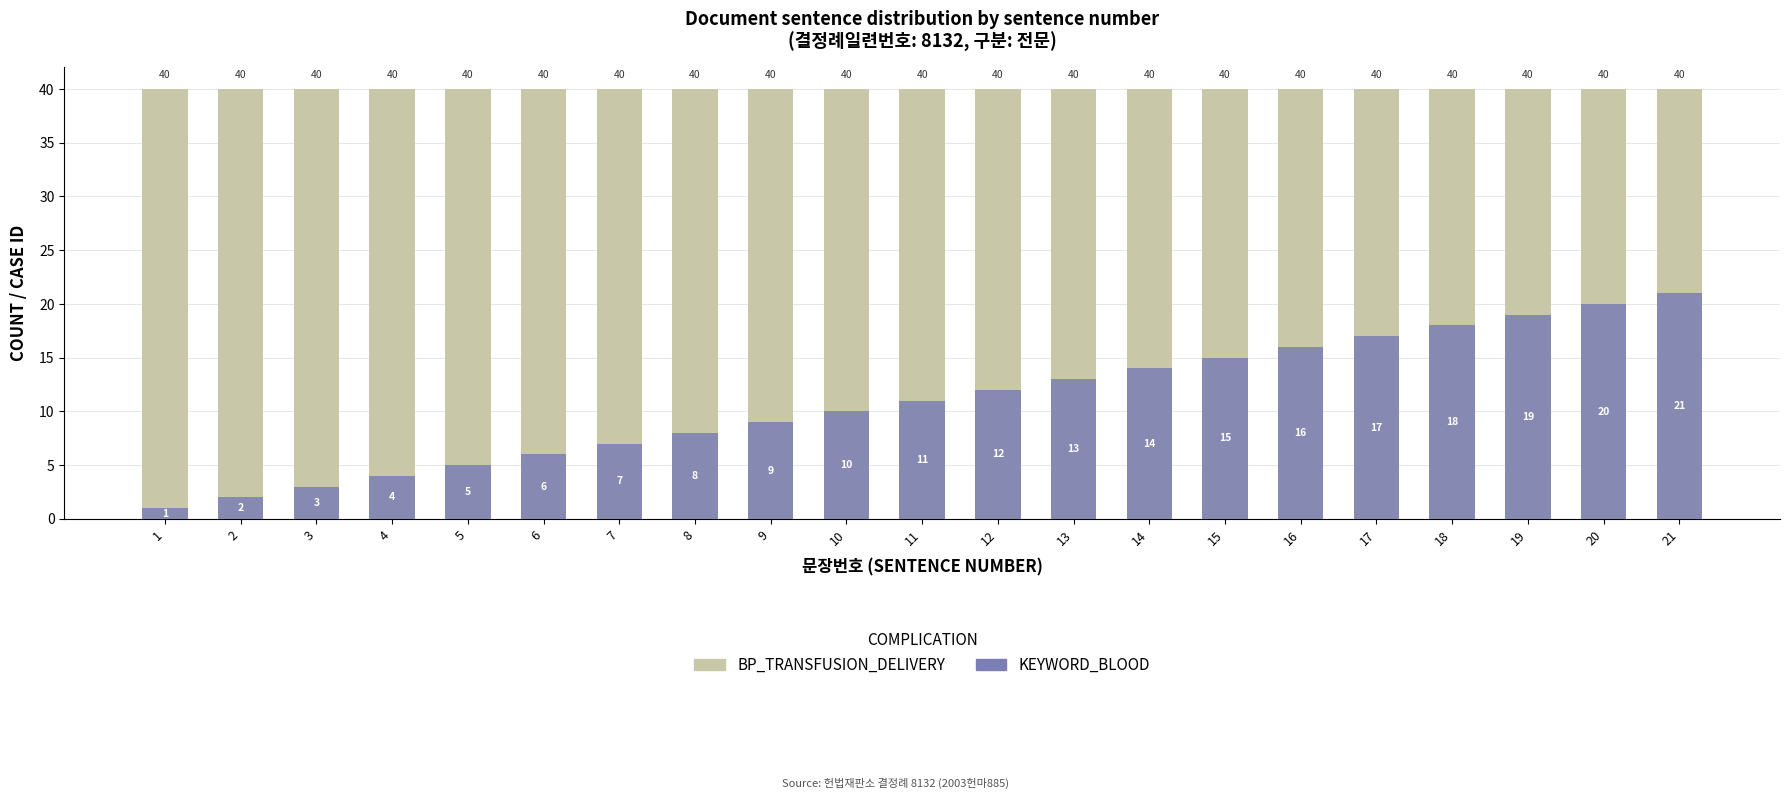

Between 10 and 16, which series saw the biggest shift?

KEYWORD_BLOOD